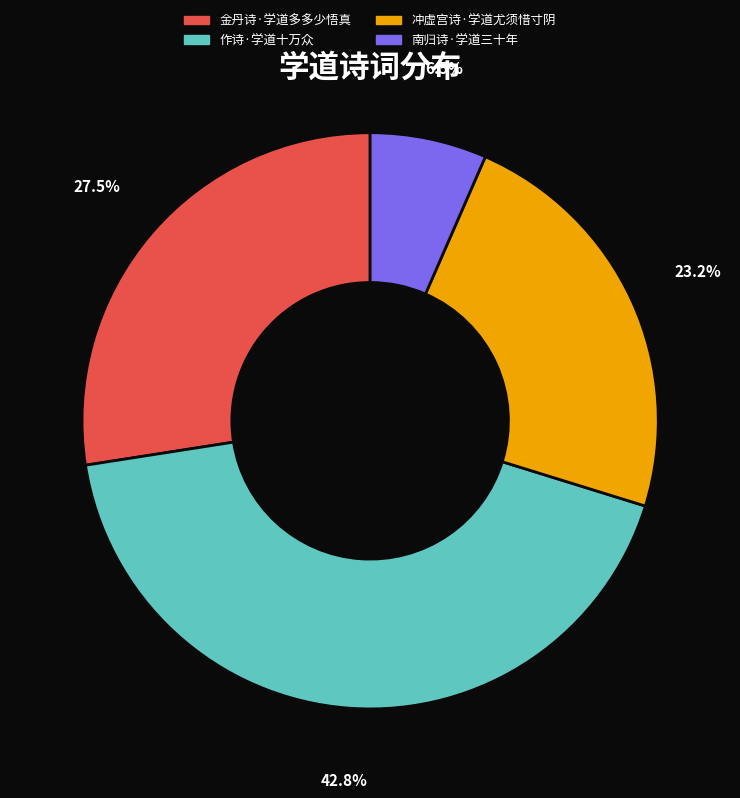

Is 金丹诗·学道多多少悟真 the majority of the pie?

No